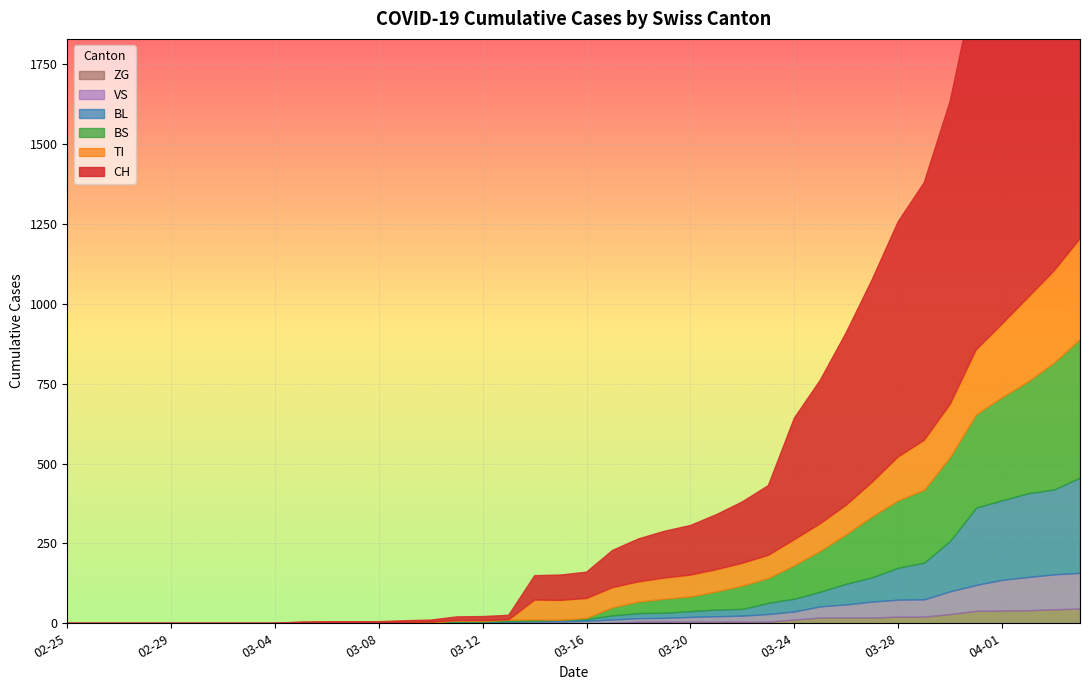

True or false: VS has a value of 11 at 18.

False